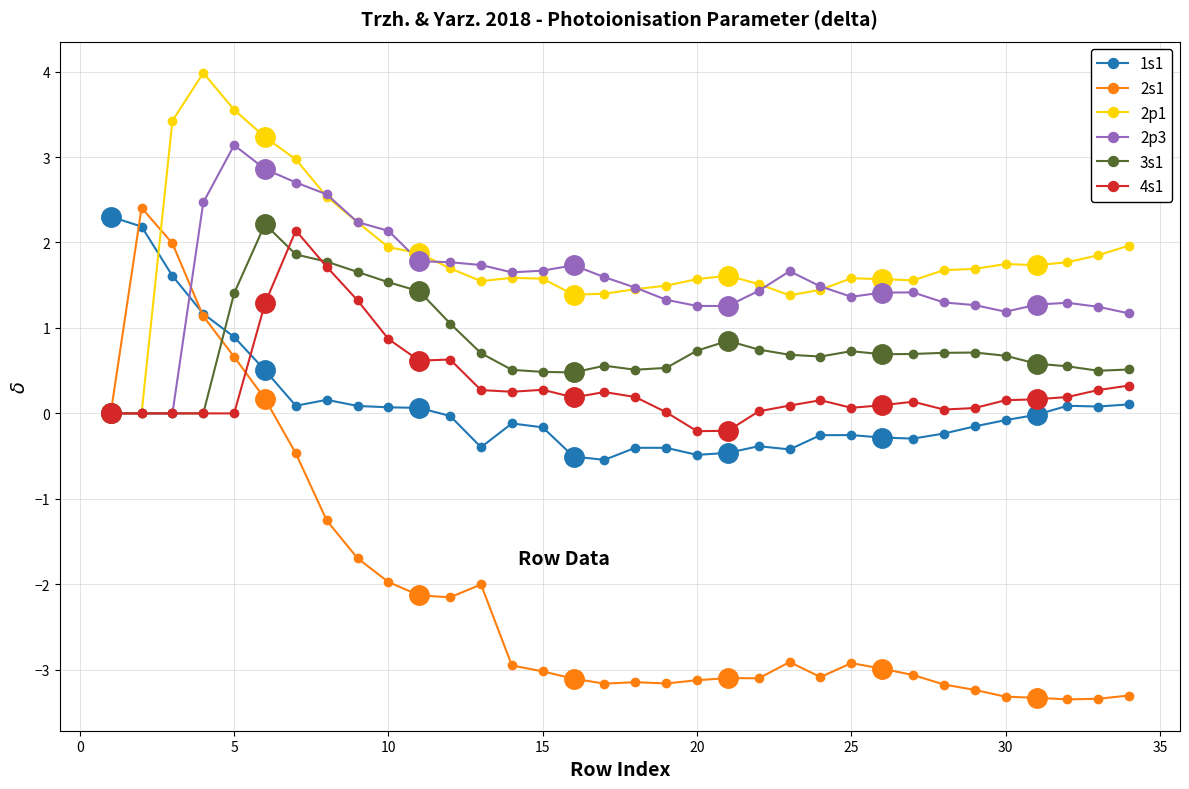

Reading left to right, extract all data points from this chart.

1s1: 2.3	2.2	1.6	1.2	0.9	0.5	0.1	0.2	0.1	0.1	0.1	-0.0	-0.4	-0.1	-0.2	-0.5	-0.5	-0.4	-0.4	-0.5	-0.5	-0.4	-0.4	-0.3	-0.3	-0.3	-0.3	-0.2	-0.2	-0.1	-0.0	0.1	0.1	0.1
2s1: 0.0	2.4	2.0	1.1	0.7	0.2	-0.5	-1.3	-1.7	-2.0	-2.1	-2.2	-2.0	-2.9	-3.0	-3.1	-3.2	-3.1	-3.2	-3.1	-3.1	-3.1	-2.9	-3.1	-2.9	-3.0	-3.1	-3.2	-3.2	-3.3	-3.3	-3.3	-3.3	-3.3
2p1: 0.0	0.0	3.4	4.0	3.6	3.2	3.0	2.5	2.2	1.9	1.9	1.7	1.5	1.6	1.6	1.4	1.4	1.5	1.5	1.6	1.6	1.5	1.4	1.4	1.6	1.6	1.6	1.7	1.7	1.7	1.7	1.8	1.9	2.0
2p3: 0.0	0.0	0.0	2.5	3.1	2.9	2.7	2.6	2.2	2.1	1.8	1.8	1.7	1.7	1.7	1.7	1.6	1.5	1.3	1.3	1.3	1.4	1.7	1.5	1.4	1.4	1.4	1.3	1.3	1.2	1.3	1.3	1.2	1.2
3s1: 0.0	0.0	0.0	0.0	1.4	2.2	1.9	1.8	1.7	1.5	1.4	1.1	0.7	0.5	0.5	0.5	0.6	0.5	0.5	0.7	0.8	0.7	0.7	0.7	0.7	0.7	0.7	0.7	0.7	0.7	0.6	0.6	0.5	0.5
4s1: 0.0	0.0	0.0	0.0	0.0	1.3	2.1	1.7	1.3	0.9	0.6	0.6	0.3	0.3	0.3	0.2	0.2	0.2	0.0	-0.2	-0.2	0.0	0.1	0.2	0.1	0.1	0.1	0.0	0.1	0.2	0.2	0.2	0.3	0.3